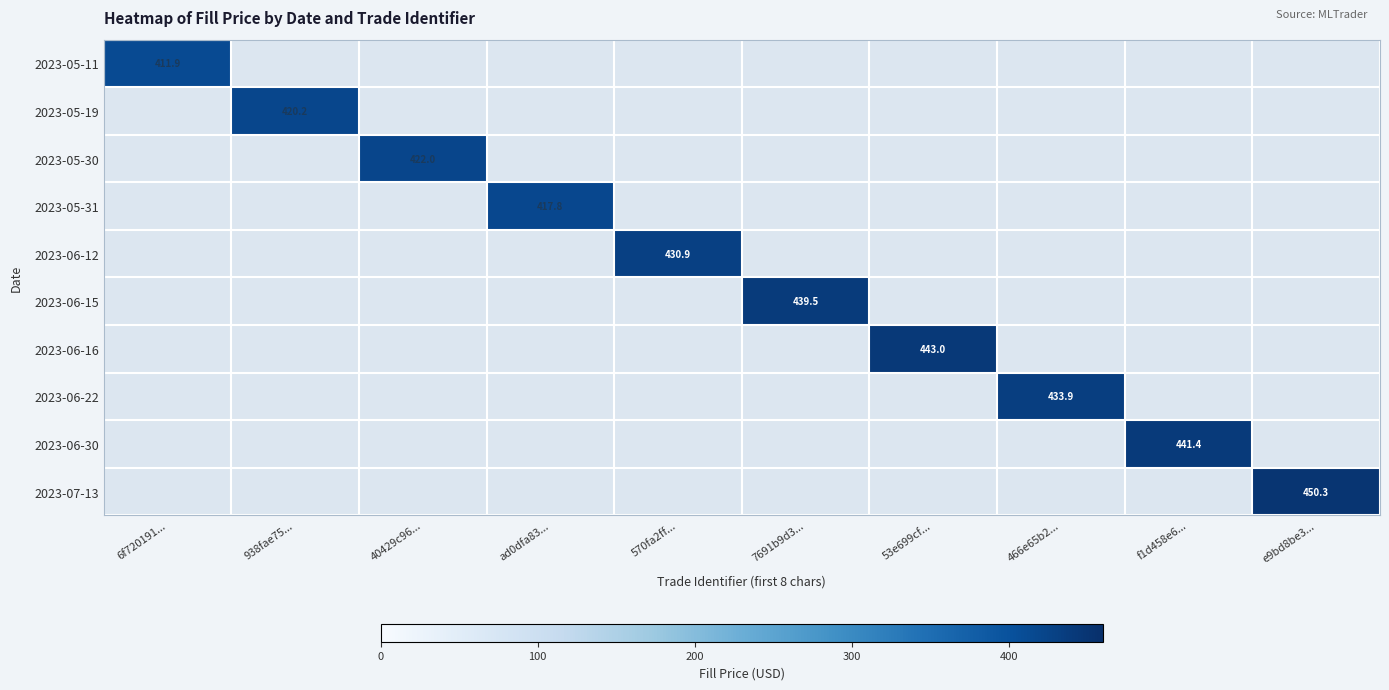

How many distinct data groups are displayed?

10